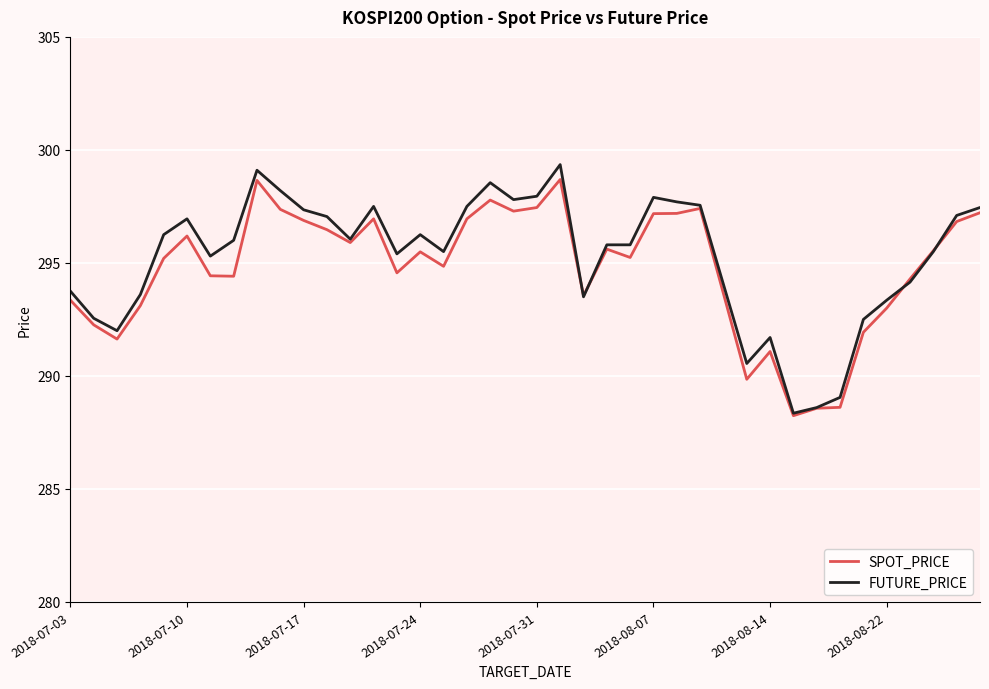

What is the maximum value for FUTURE_PRICE?

299.4